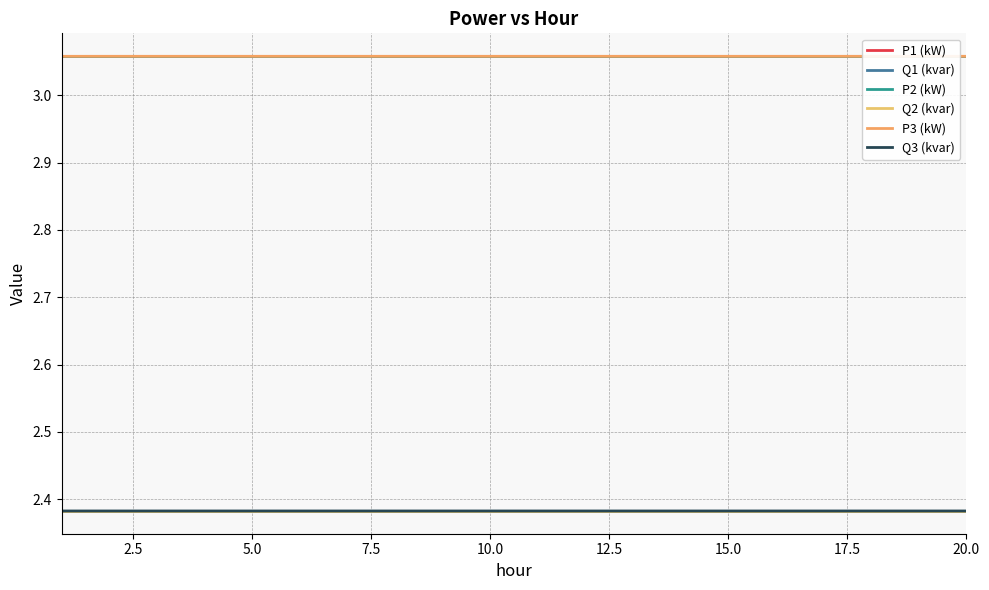

The value of Q2 (kvar) at 5.0 is 1.6. True or false?

False